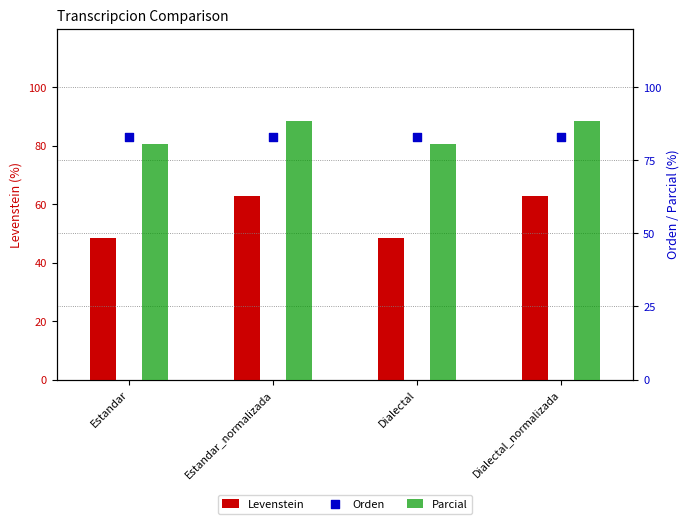

At how many categories does at least one series exceed 58?

4